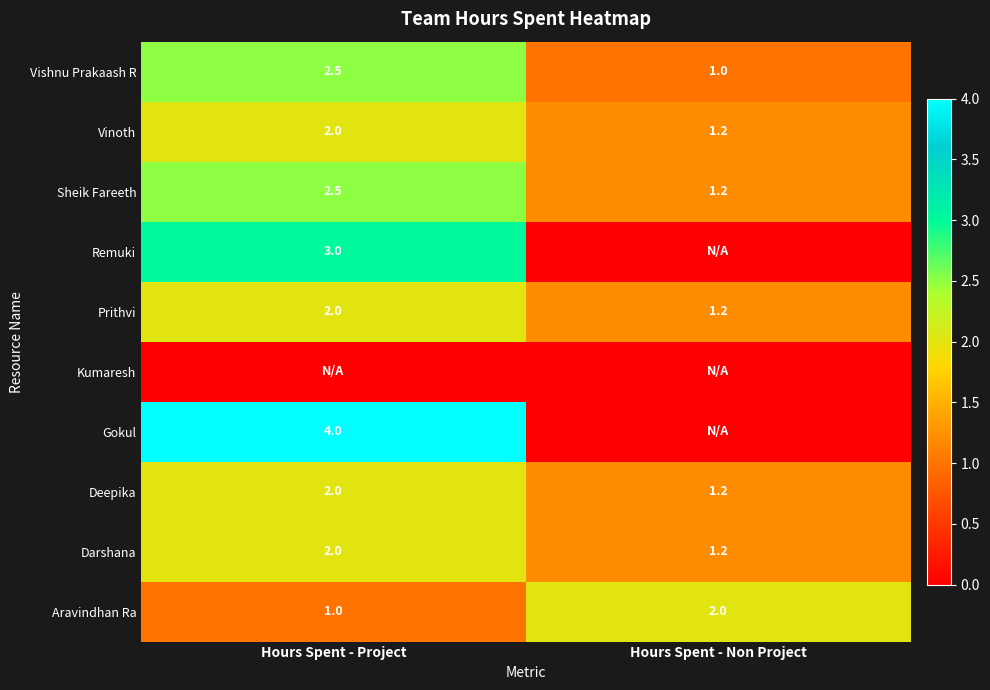

True or false: Vishnu Prakaash R has a value of 2.5 at Hours Spent - Project.

True